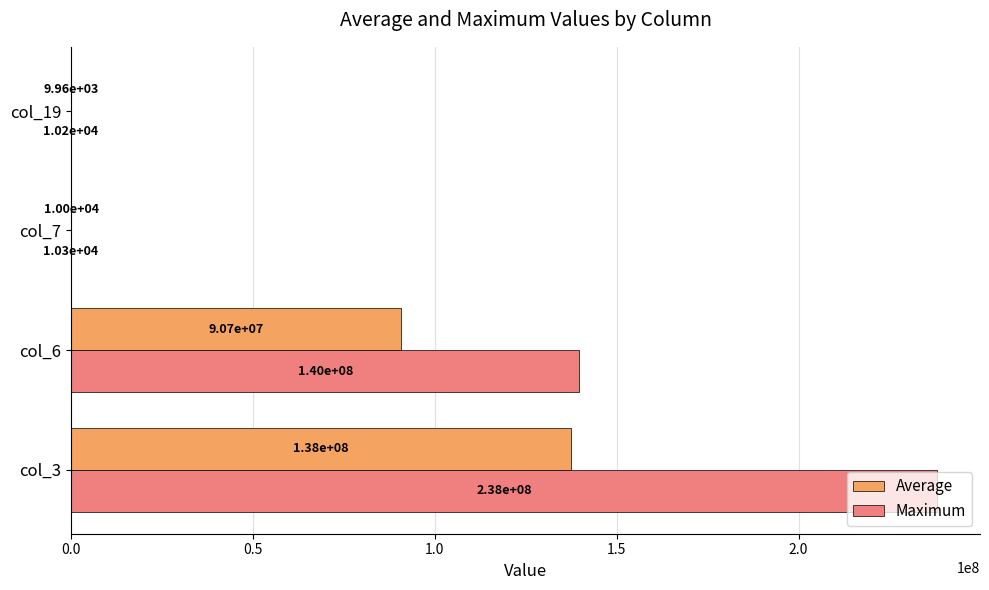

What is the maximum value shown in the chart?

237988368.0